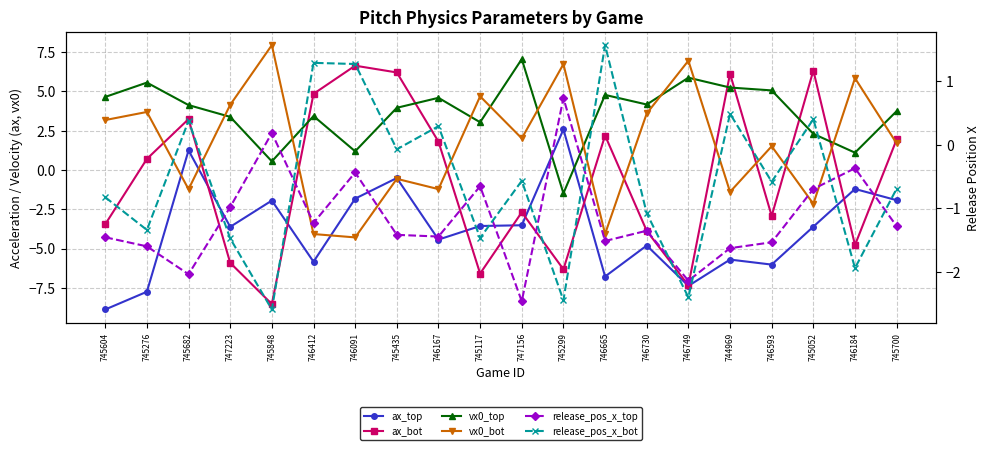

Between 746167 and 747156, which is larger?

747156